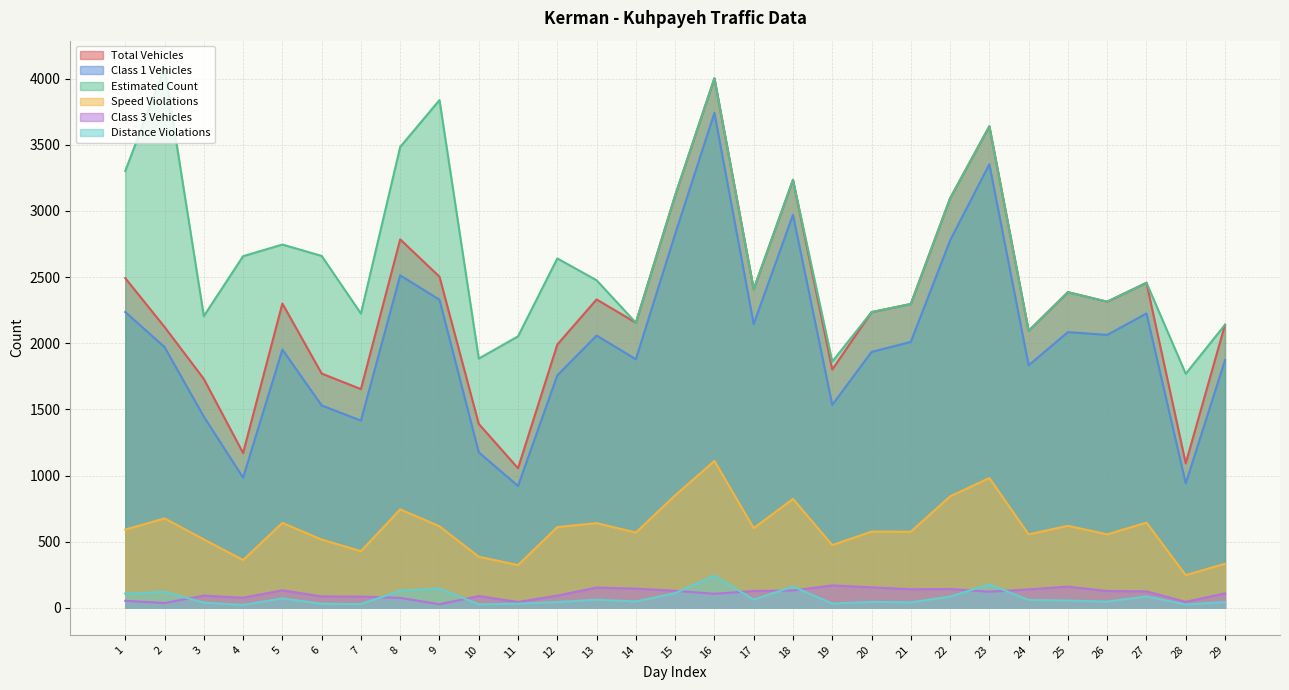

True or false: Distance Violations has more than 2 interior local peaks.

True